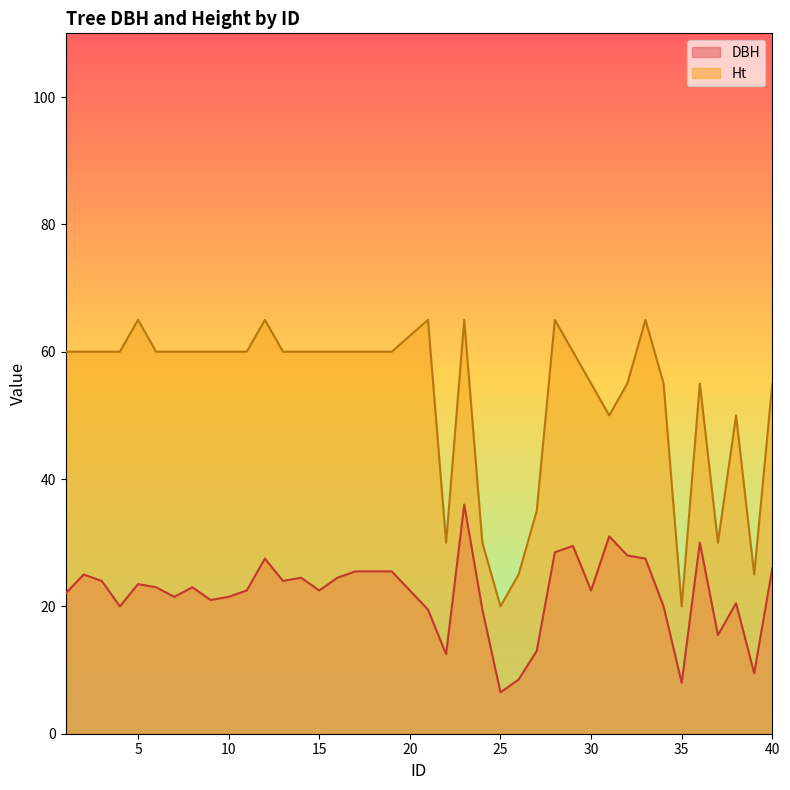

How many interior local peaks does the Ht series have?

8